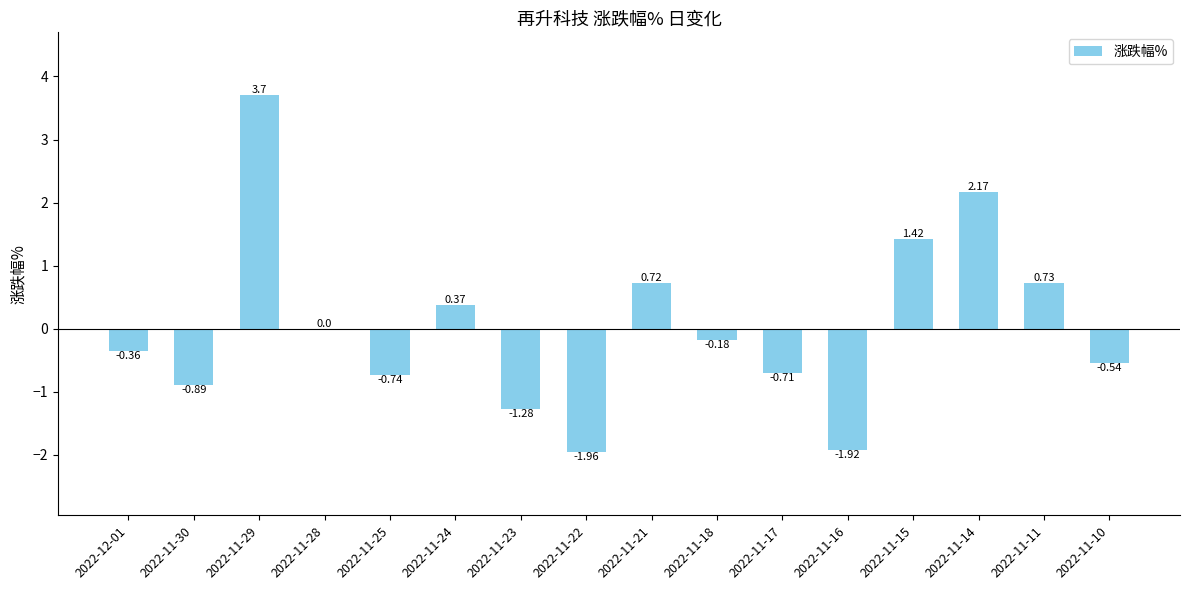

Between 2022-11-29 and 2022-11-22, which is larger?

2022-11-29